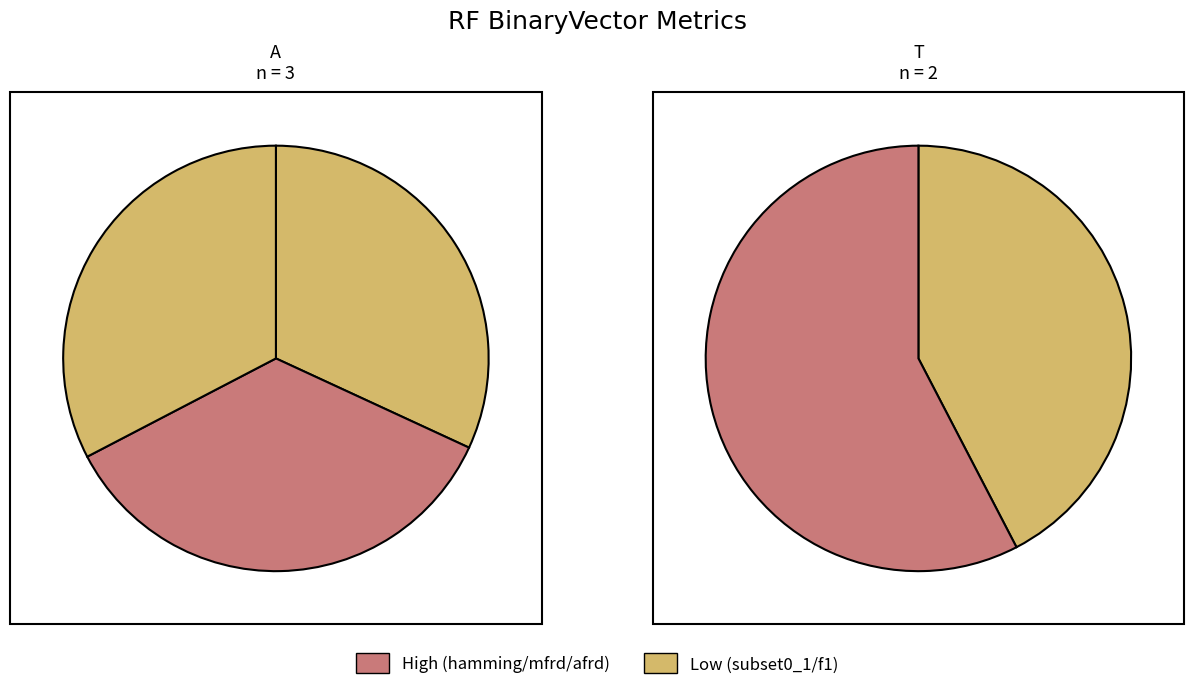

How many slices are in this pie chart?

5